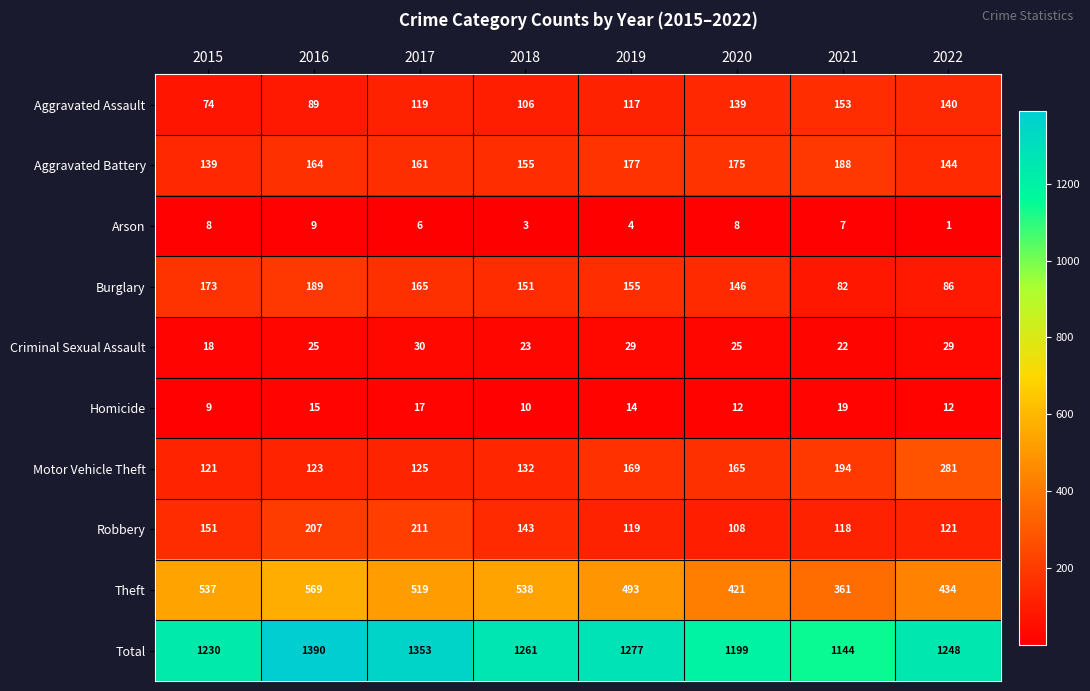

True or false: Total has a value of 2114 at 2020.

False